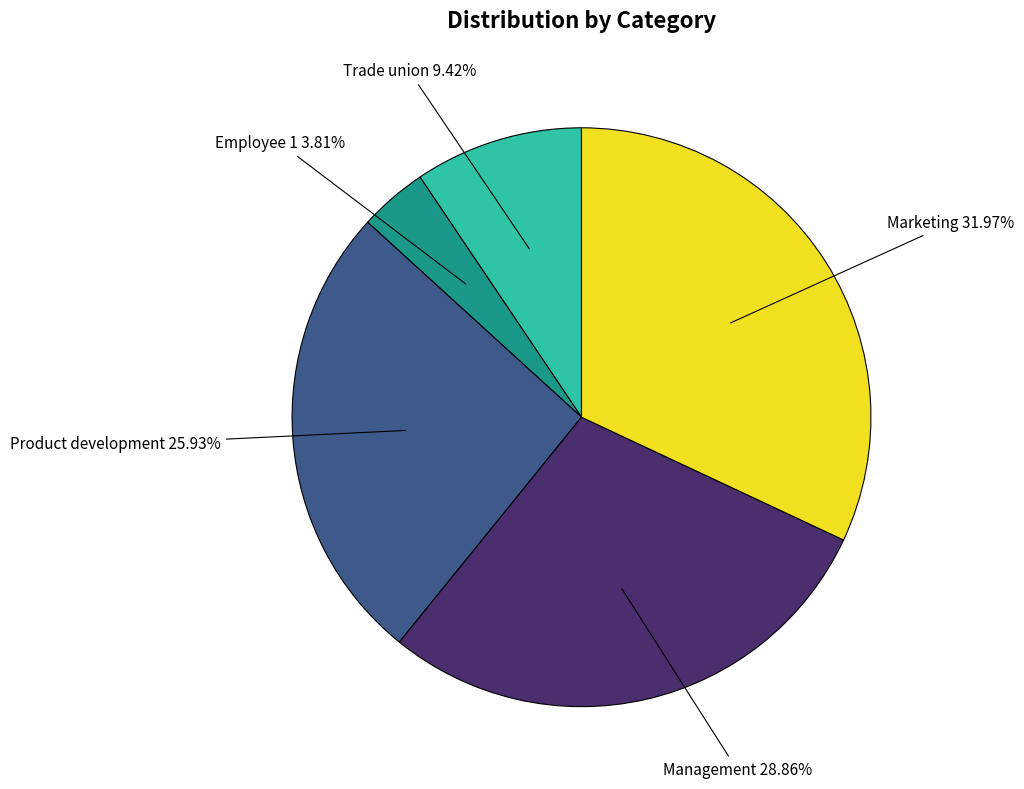

Rank the categories by value from highest to lowest.

Marketing, Management, Product development, Trade union, Employee 1